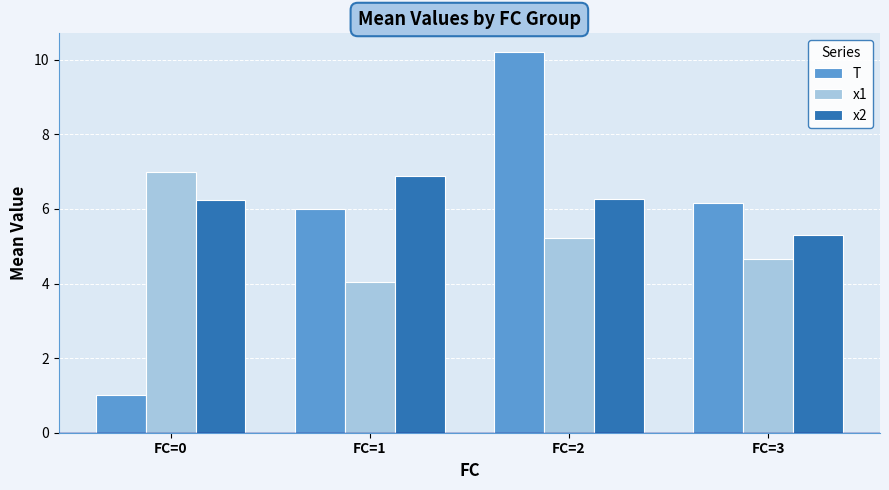

How many groups of bars are there?

4